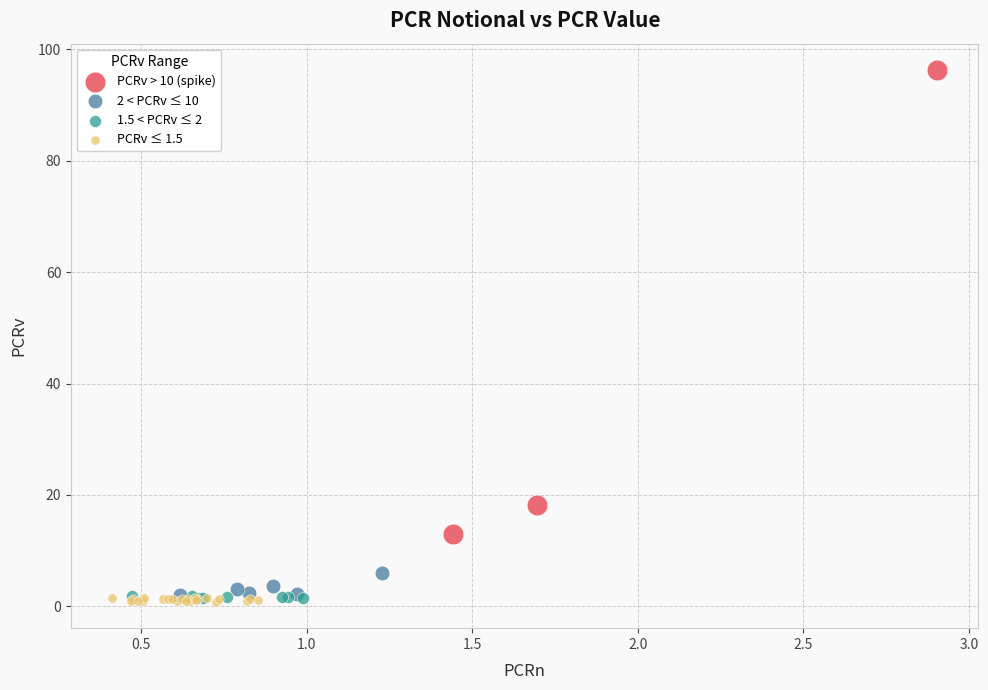

Which series contains the highest Y value?

PCRv > 10 (spike)